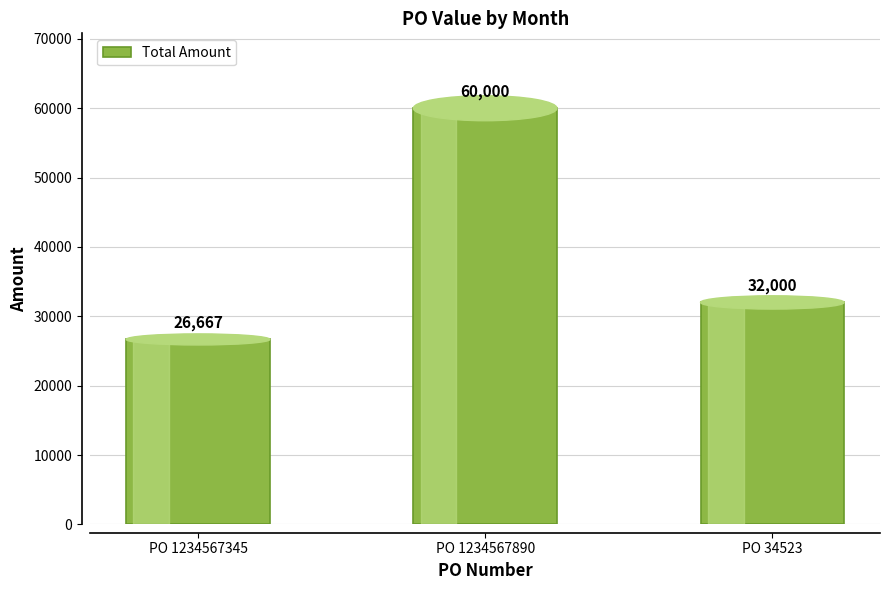

What is the sum of the values at PO 34523 and PO 1234567890?

92000.0